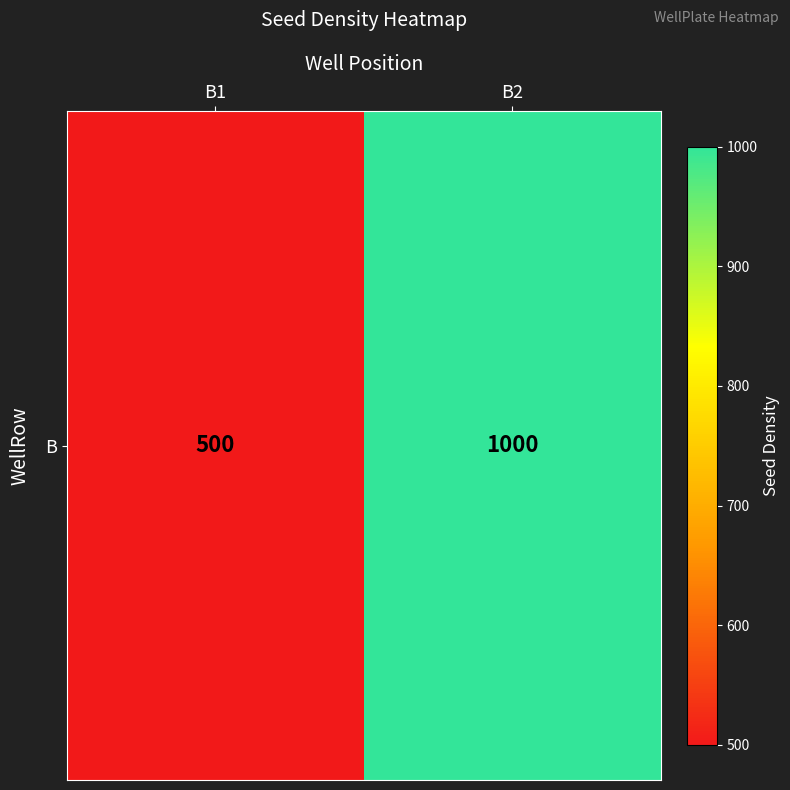

What is the sum of all values?

1500